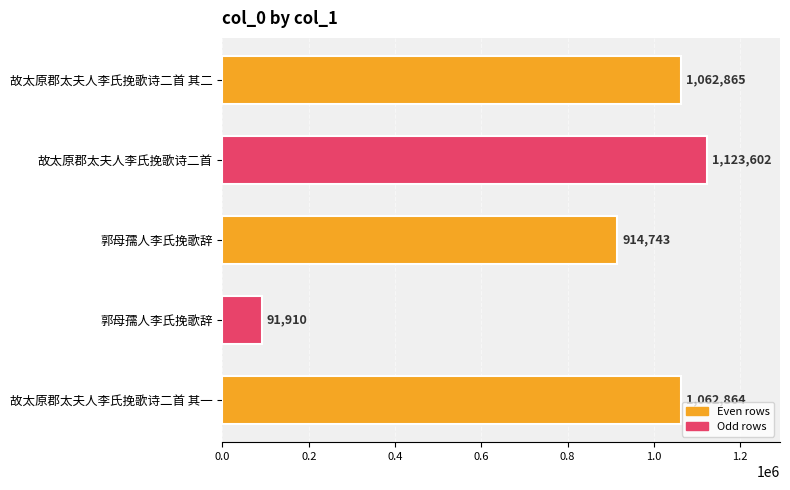

How many data points does each series have?

5